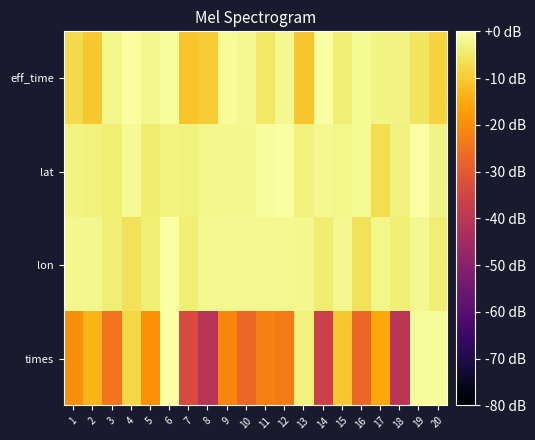

Which series has the widest spread of values?

times